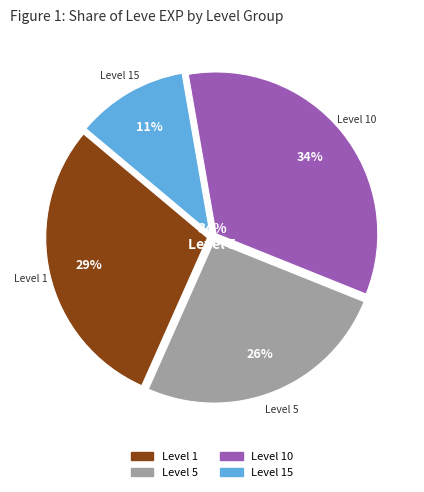

Is there any slice that represents more than half of the pie?

No